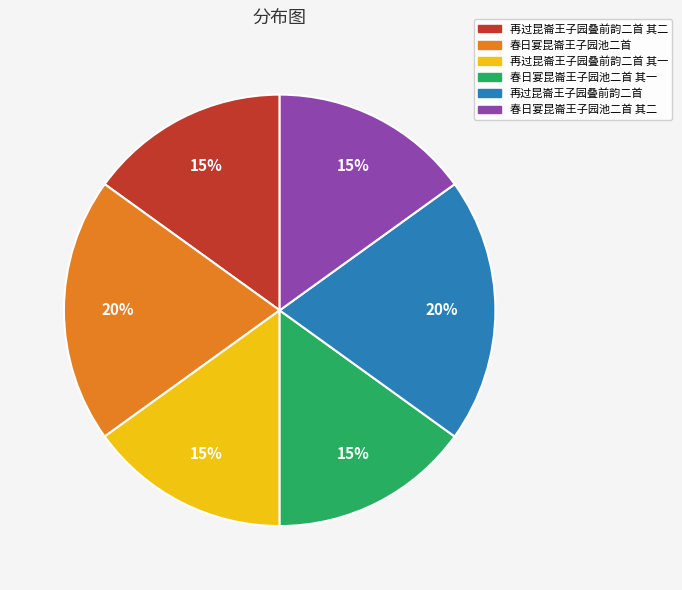

What percentage is the 再过昆崙王子园叠前韵二首 其二 slice, to the nearest percent?

15%